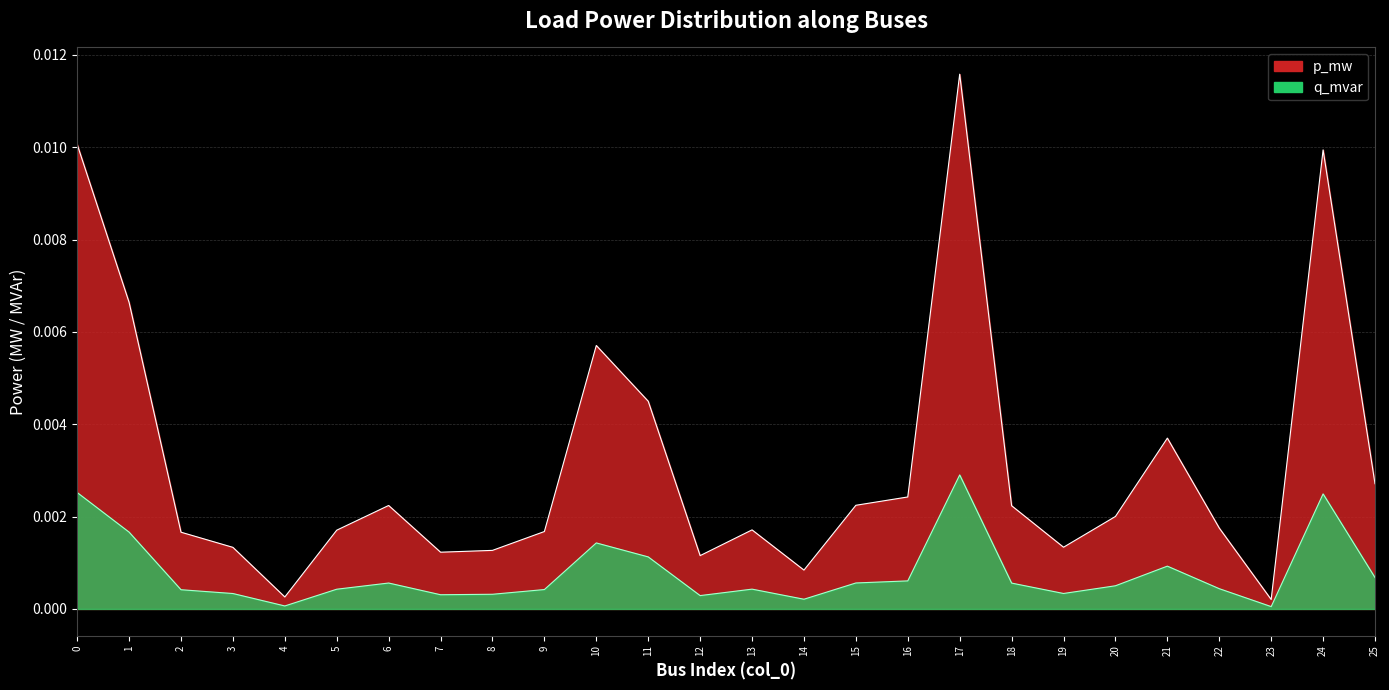

Is it true that p_mw equals 0.0 at 14?

True